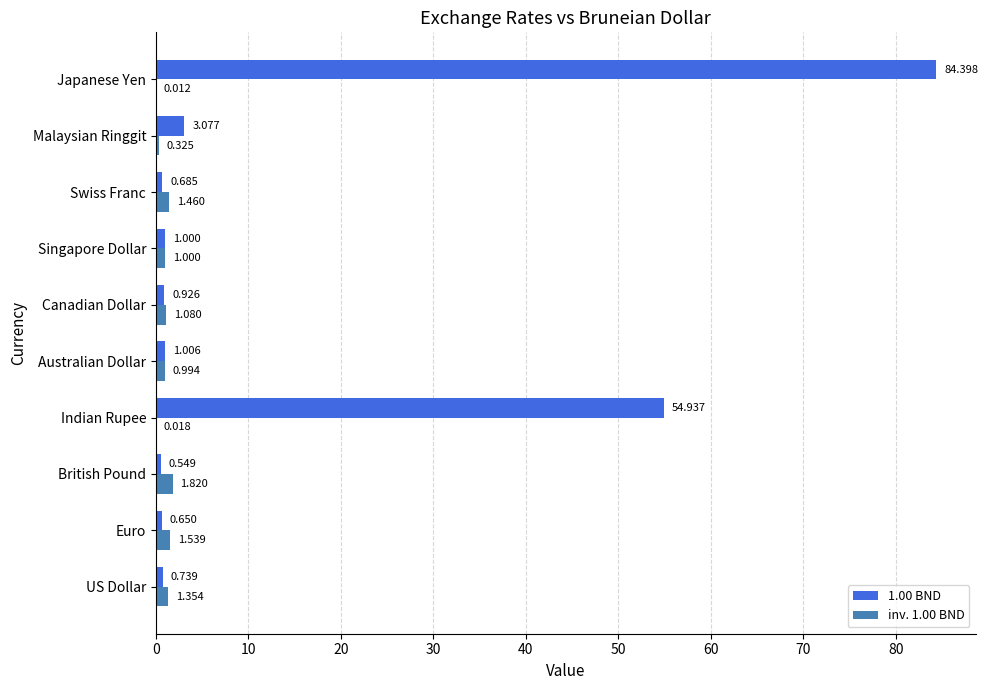

Where is 1.00 BND nearest to the value 42?

Indian Rupee